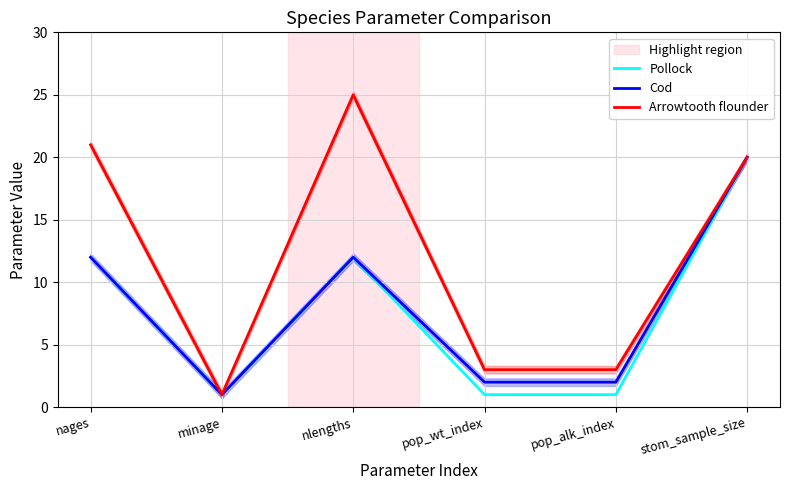

What is the difference between the Pollock values at minage and nlengths?

11